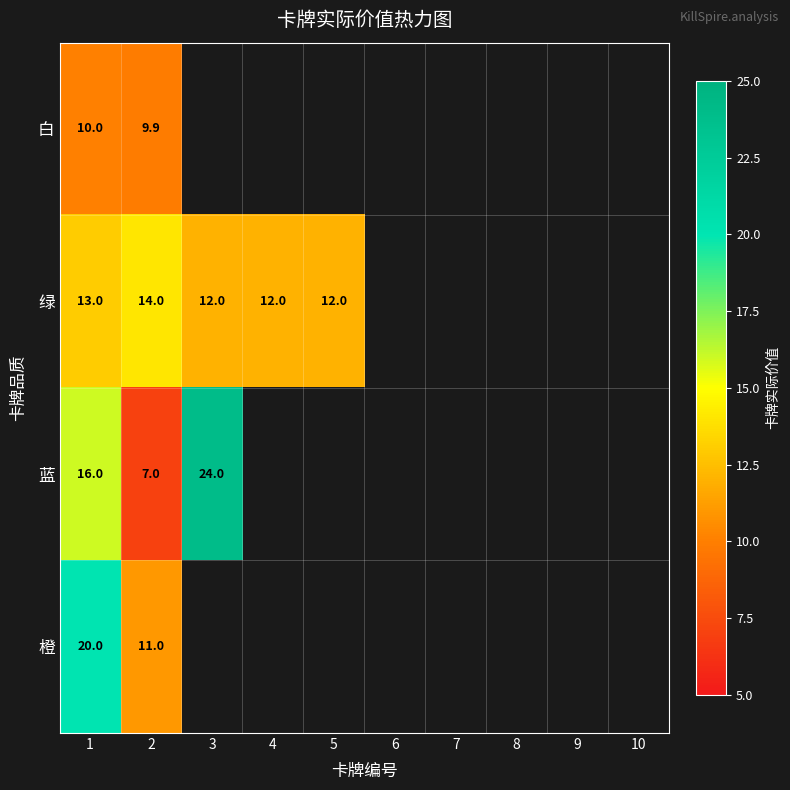

How many distinct data groups are displayed?

4